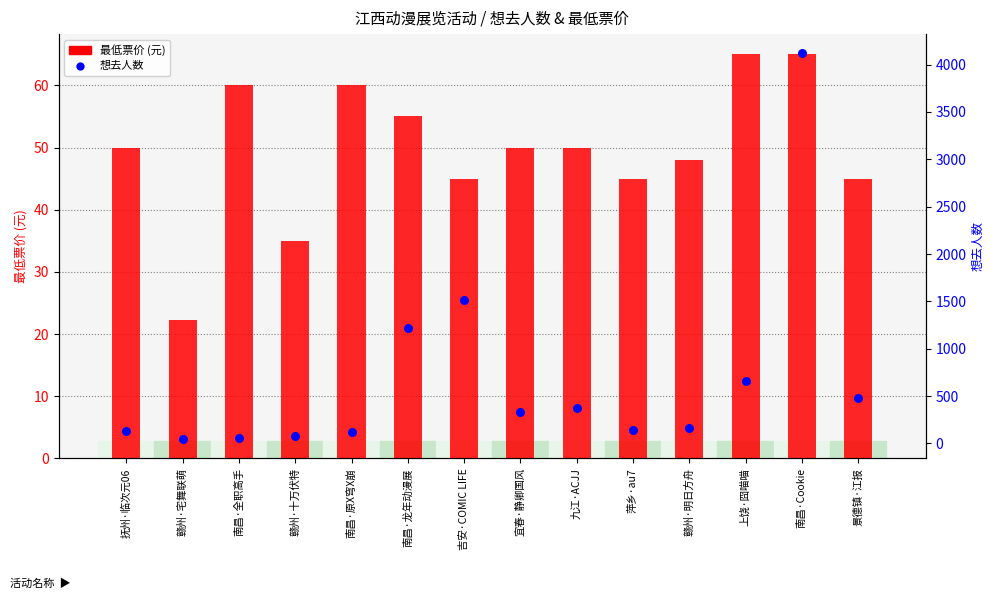

Which series has the widest spread of Y values?

想去人数